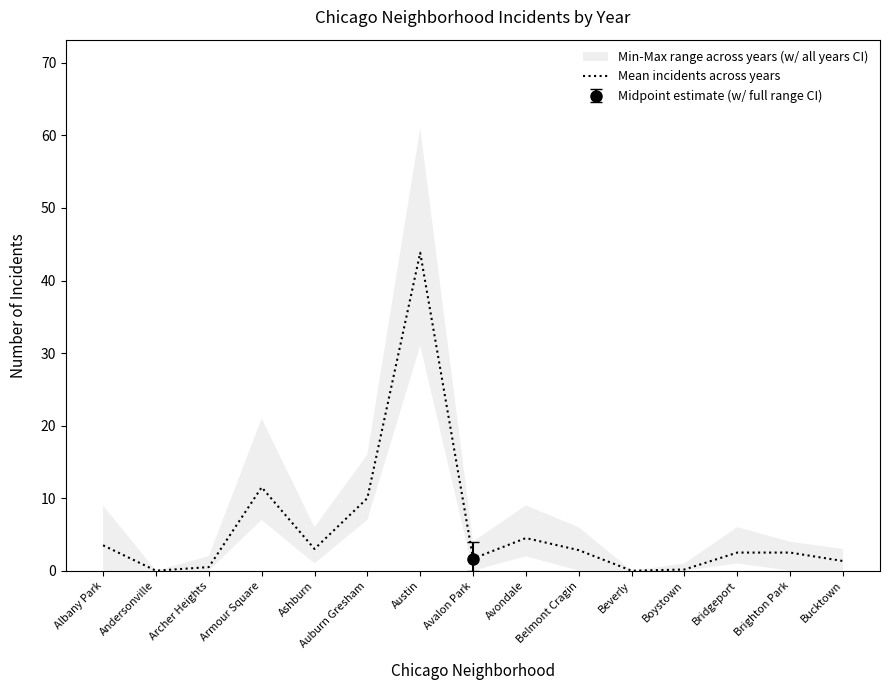

What is the average value?

5.9